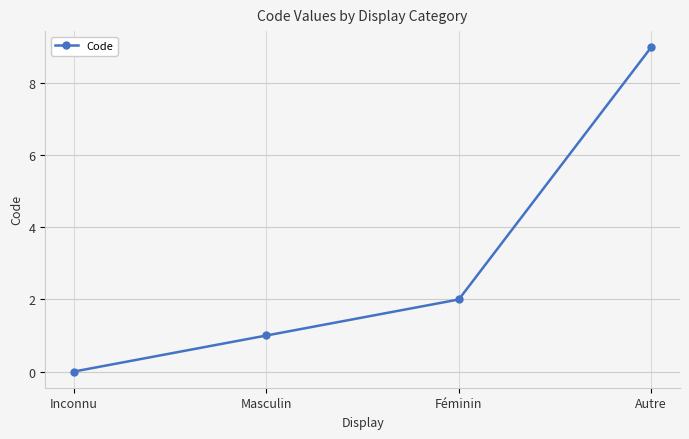

Rank the categories by value from highest to lowest.

Autre, Féminin, Masculin, Inconnu